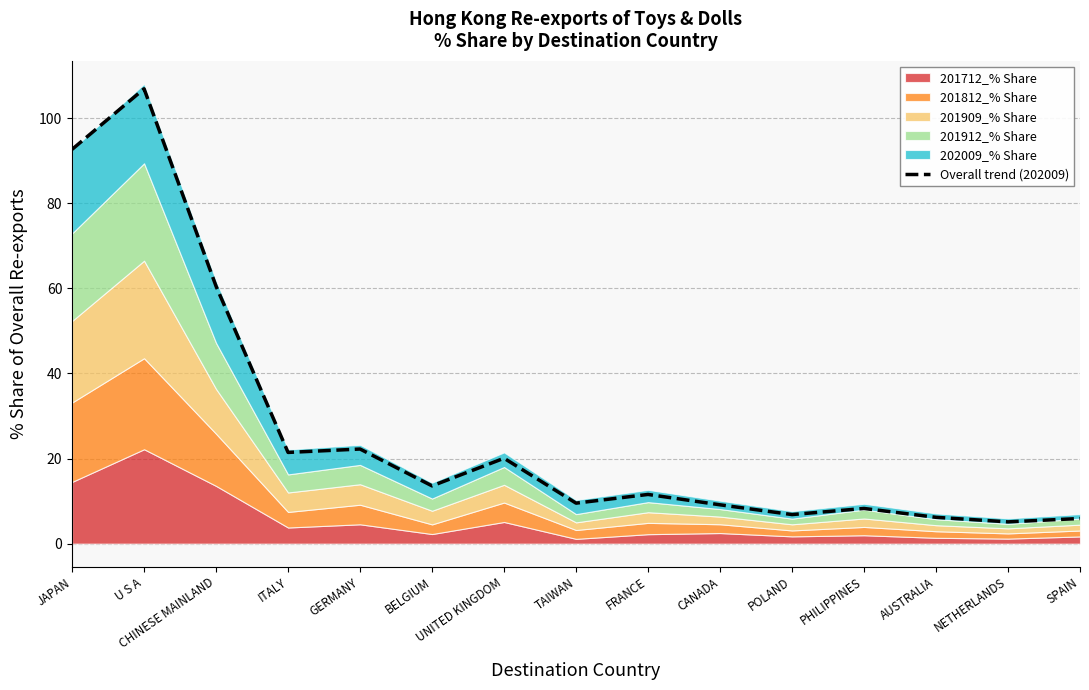

How many lines are shown in the chart?

1